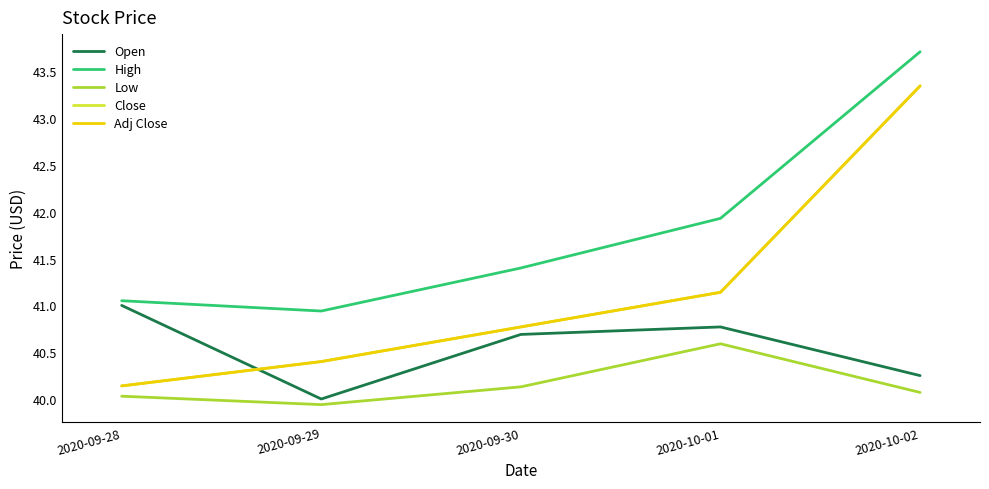

Which label corresponds to the largest value in the chart?

2020-10-02